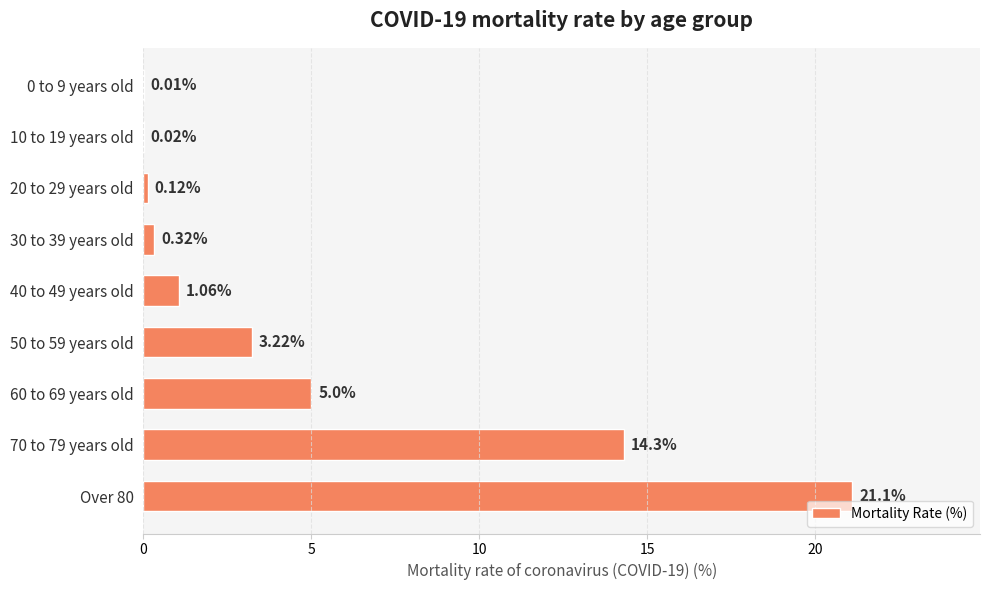

Which has a higher value, 0 to 9 years old or 30 to 39 years old?

30 to 39 years old